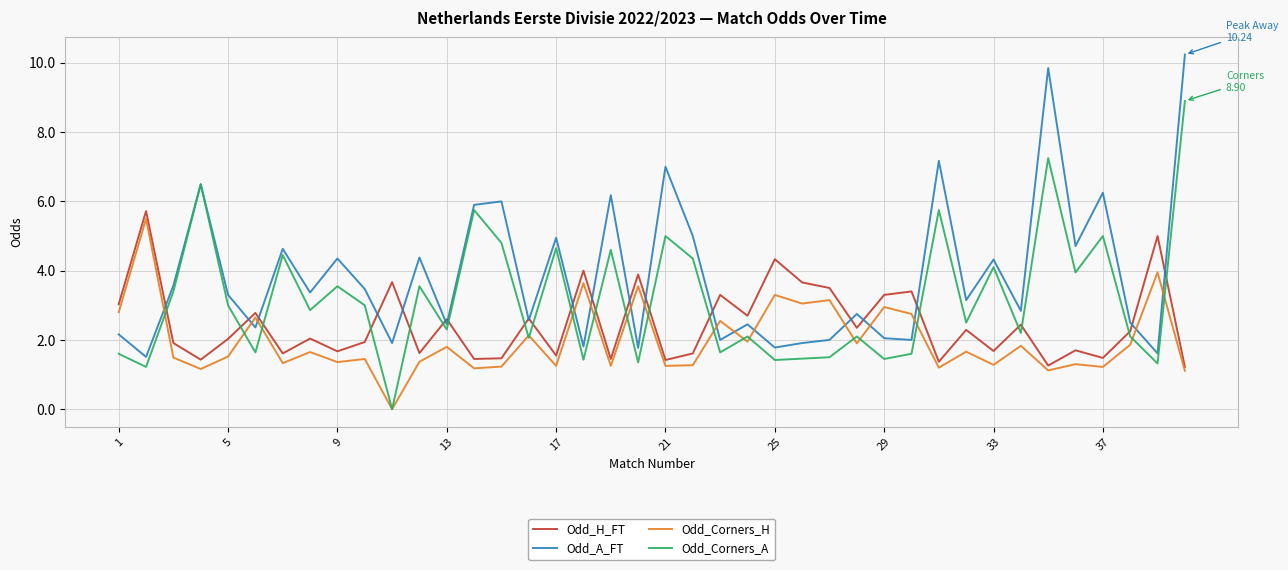

Which series has the largest total across all categories?

Odd_A_FT